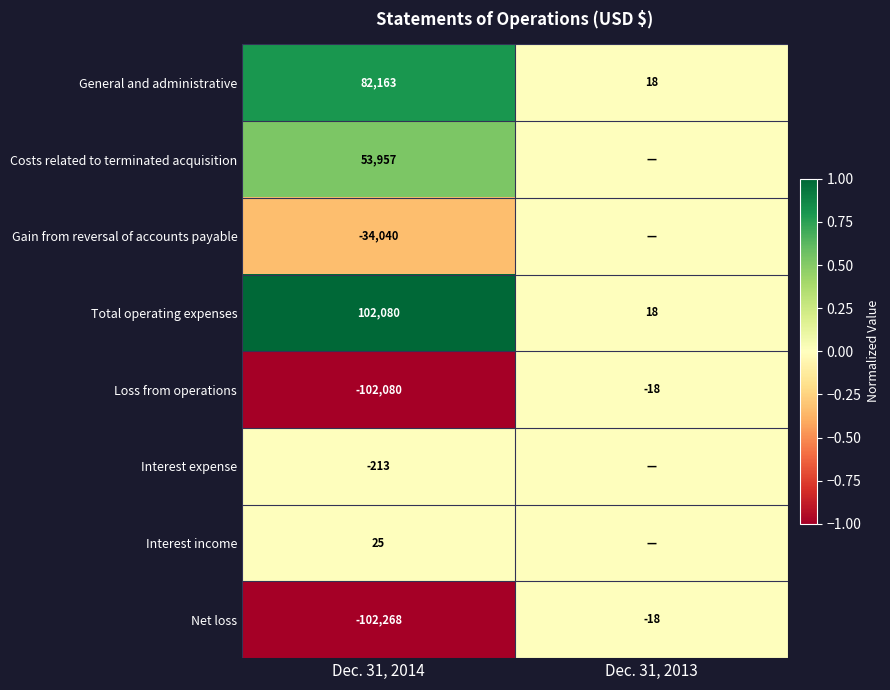

Is it true that General and administrative equals 4 at Dec. 31, 2013?

False